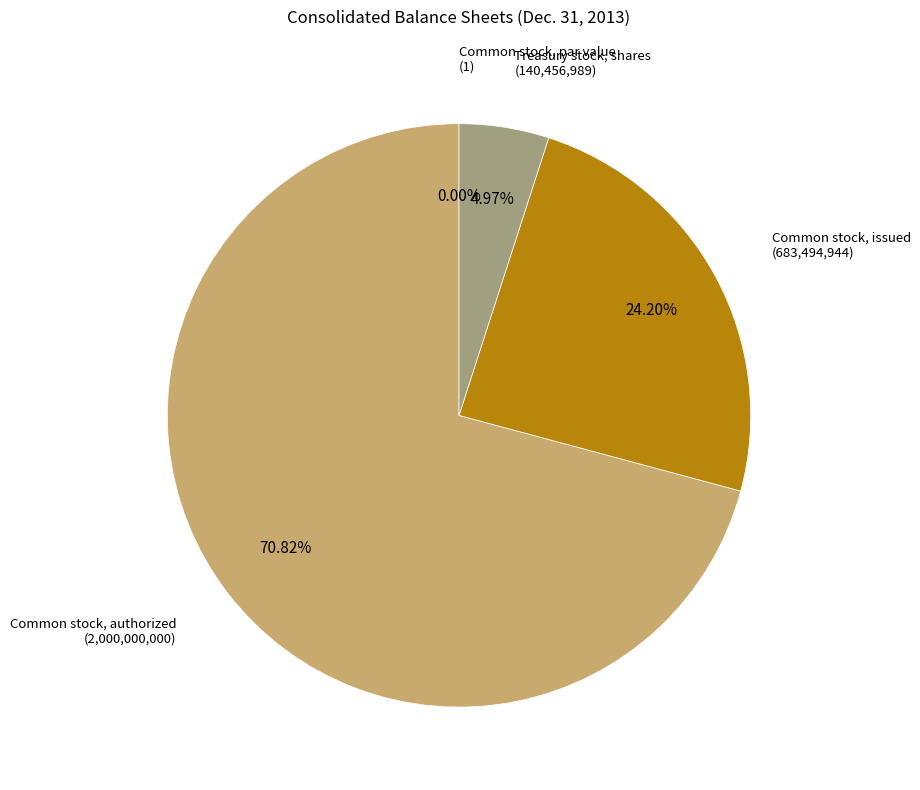

What is the majority slice?

Common stock, authorized